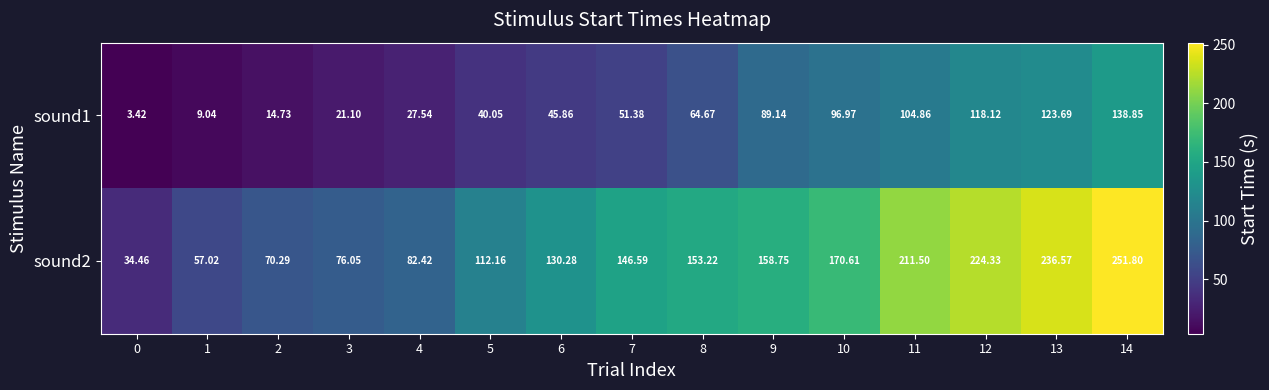

List the series in order of their peak value, lowest first.

sound1, sound2